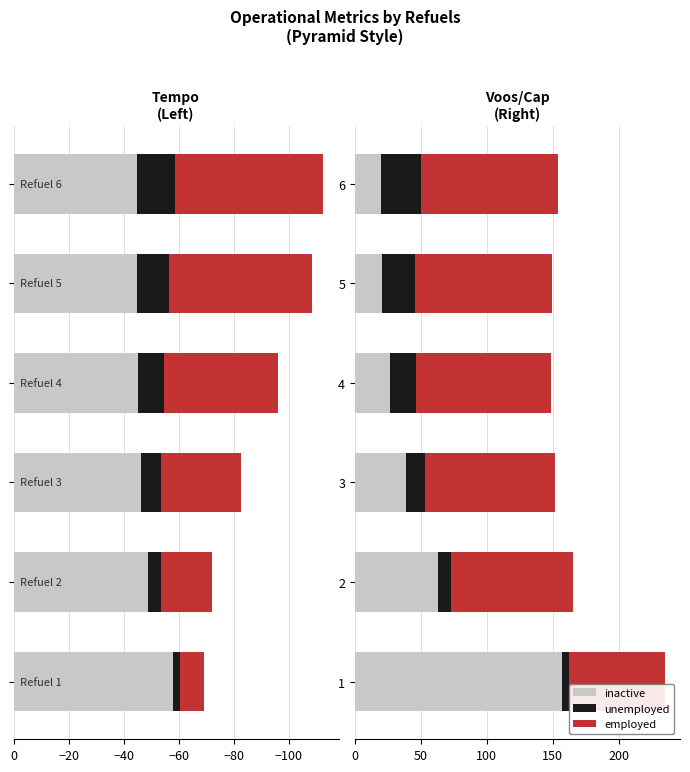

What is the difference between the highest and lowest values at 2?

81.9